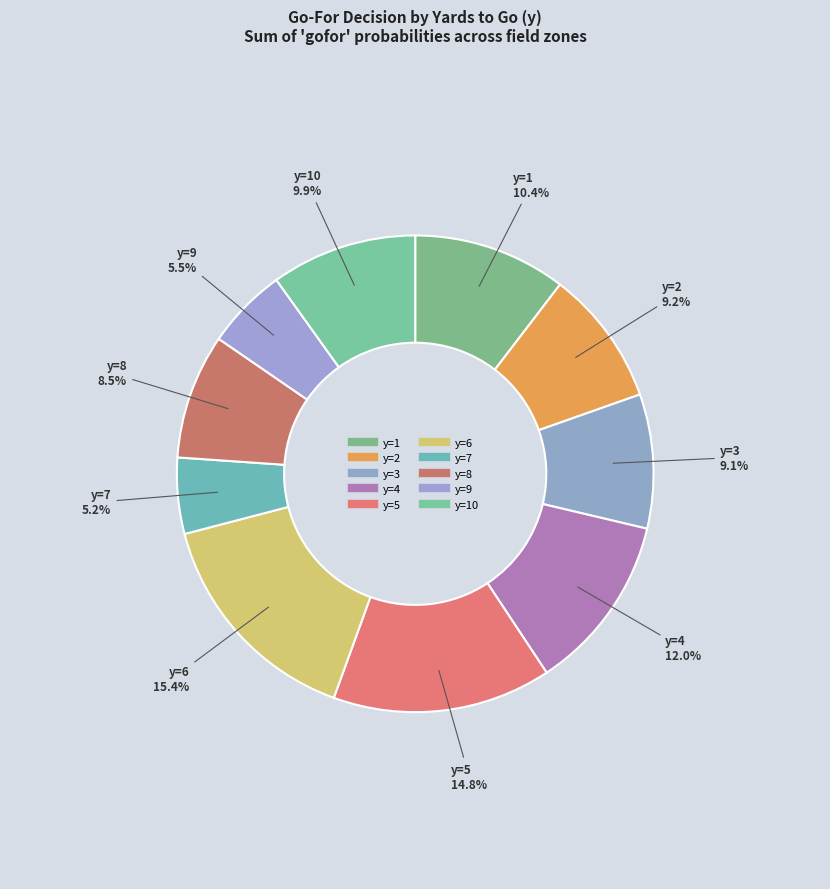

How many slices are in this pie chart?

10